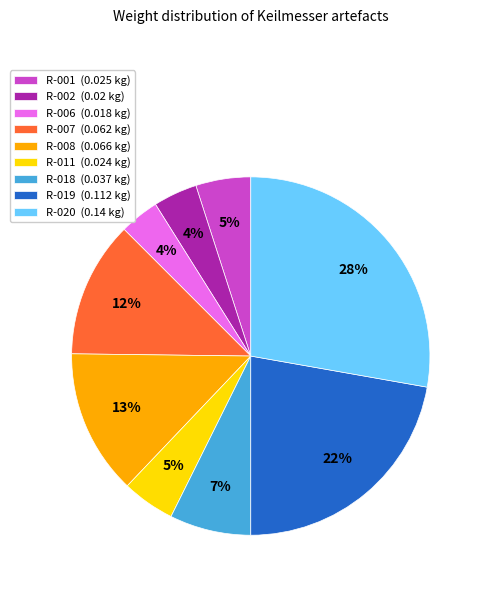

How many segments does this pie chart have?

9